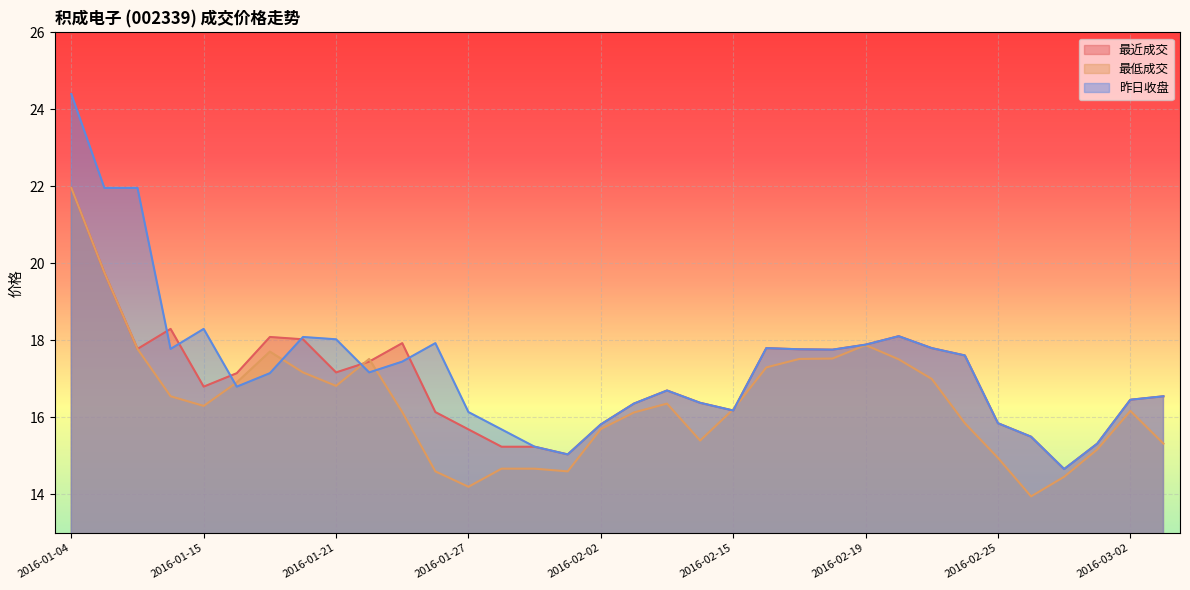

What are all the series names shown in the legend?

最近成交, 最低成交, 昨日收盘